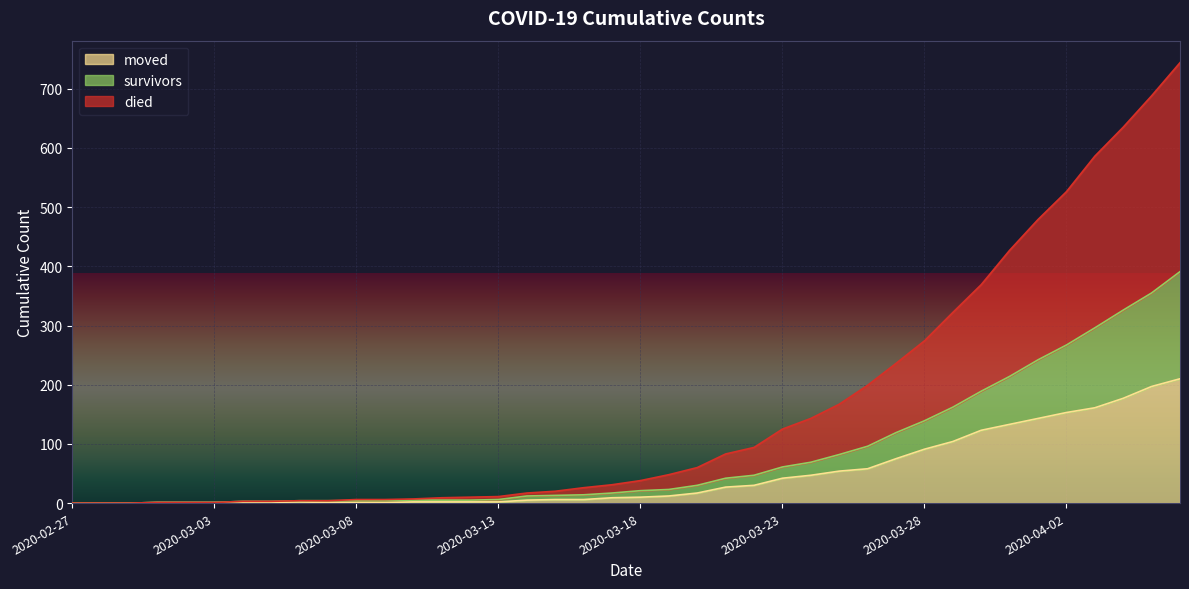

Reading left to right, transcribe all the data shown in this chart.

survivors: 2020-02-27=0	2020-02-28=0	2020-02-29=0	2020-03-01=1	2020-03-02=1	2020-03-03=1	2020-03-04=3	2020-03-05=3	2020-03-06=4	2020-03-07=4	2020-03-08=4	2020-03-09=4	2020-03-10=5	2020-03-11=5	2020-03-12=5	2020-03-13=6	2020-03-14=12	2020-03-15=13	2020-03-16=14	2020-03-17=17	2020-03-18=21	2020-03-19=23	2020-03-20=30	2020-03-21=42	2020-03-22=47	2020-03-23=61	2020-03-24=69	2020-03-25=82	2020-03-26=96	2020-03-27=119	2020-03-28=139	2020-03-29=162	2020-03-30=189	2020-03-31=214	2020-04-01=242	2020-04-02=267	2020-04-03=296	2020-04-04=326	2020-04-05=355	2020-04-06=391
died: 2020-02-27=0	2020-02-28=0	2020-02-29=0	2020-03-01=1	2020-03-02=1	2020-03-03=1	2020-03-04=3	2020-03-05=3	2020-03-06=4	2020-03-07=4	2020-03-08=6	2020-03-09=6	2020-03-10=7	2020-03-11=9	2020-03-12=10	2020-03-13=11	2020-03-14=17	2020-03-15=20	2020-03-16=26	2020-03-17=31	2020-03-18=38	2020-03-19=48	2020-03-20=60	2020-03-21=83	2020-03-22=94	2020-03-23=125	2020-03-24=143	2020-03-25=167	2020-03-26=199	2020-03-27=236	2020-03-28=274	2020-03-29=322	2020-03-30=369	2020-03-31=427	2020-04-01=479	2020-04-02=526	2020-04-03=586	2020-04-04=635	2020-04-05=688	2020-04-06=744
moved: 2020-02-27=0	2020-02-28=0	2020-02-29=0	2020-03-01=1	2020-03-02=1	2020-03-03=1	2020-03-04=1	2020-03-05=1	2020-03-06=2	2020-03-07=1	2020-03-08=1	2020-03-09=1	2020-03-10=2	2020-03-11=2	2020-03-12=2	2020-03-13=2	2020-03-14=5	2020-03-15=6	2020-03-16=6	2020-03-17=9	2020-03-18=10	2020-03-19=12	2020-03-20=17	2020-03-21=27	2020-03-22=30	2020-03-23=42	2020-03-24=47	2020-03-25=54	2020-03-26=58	2020-03-27=75	2020-03-28=91	2020-03-29=104	2020-03-30=123	2020-03-31=133	2020-04-01=143	2020-04-02=153	2020-04-03=161	2020-04-04=177	2020-04-05=197	2020-04-06=210